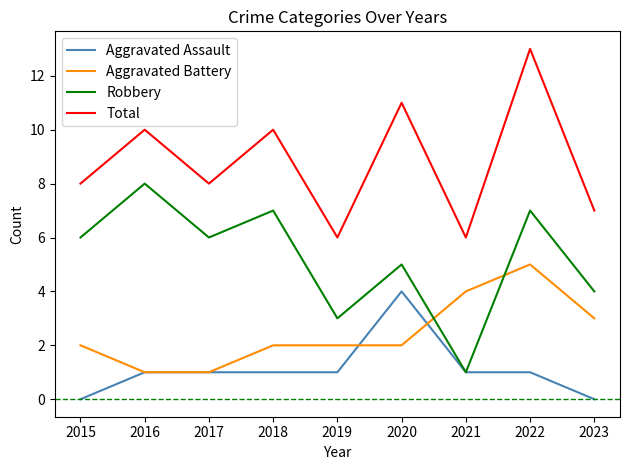

How many Aggravated Assault values are between 1 and 2?

6